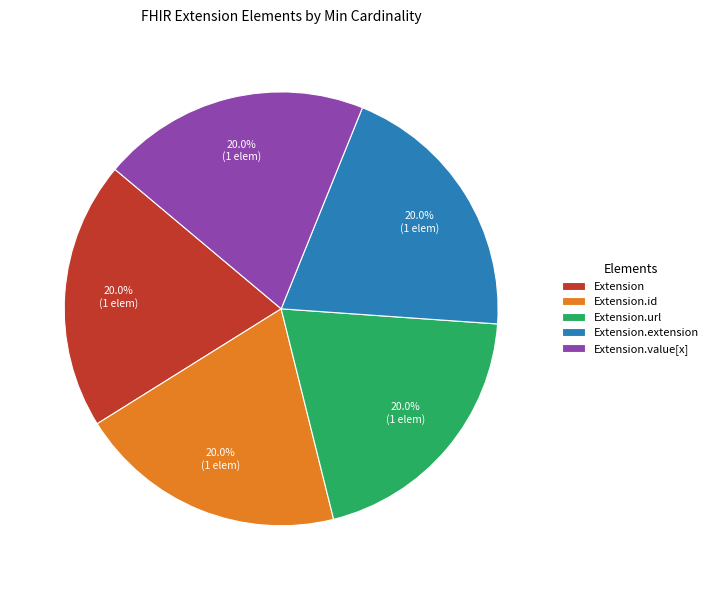

Does Extension.value[x] represent more than half of the total?

No